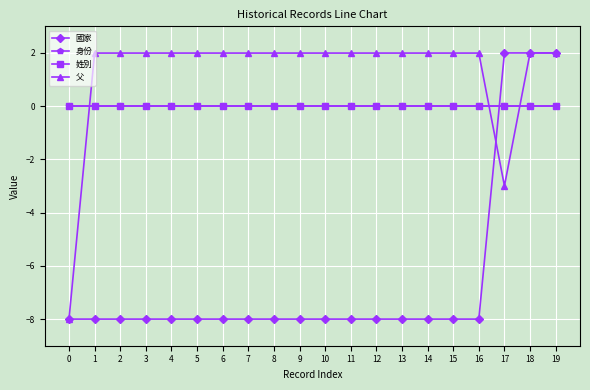

Does the chart have visible grid lines?

Yes